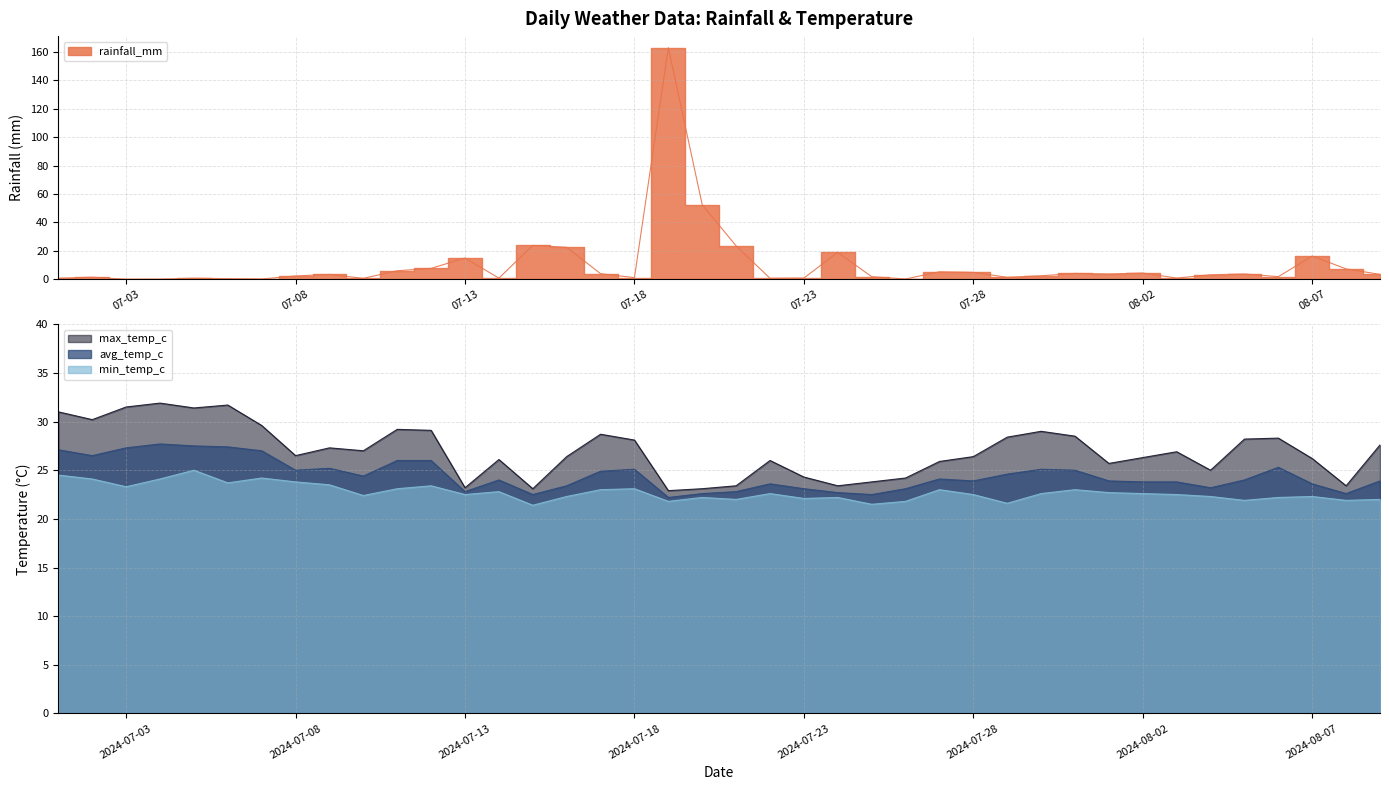

Between 2024-07-19 and 2024-07-22, which series saw the biggest shift?

rainfall_mm